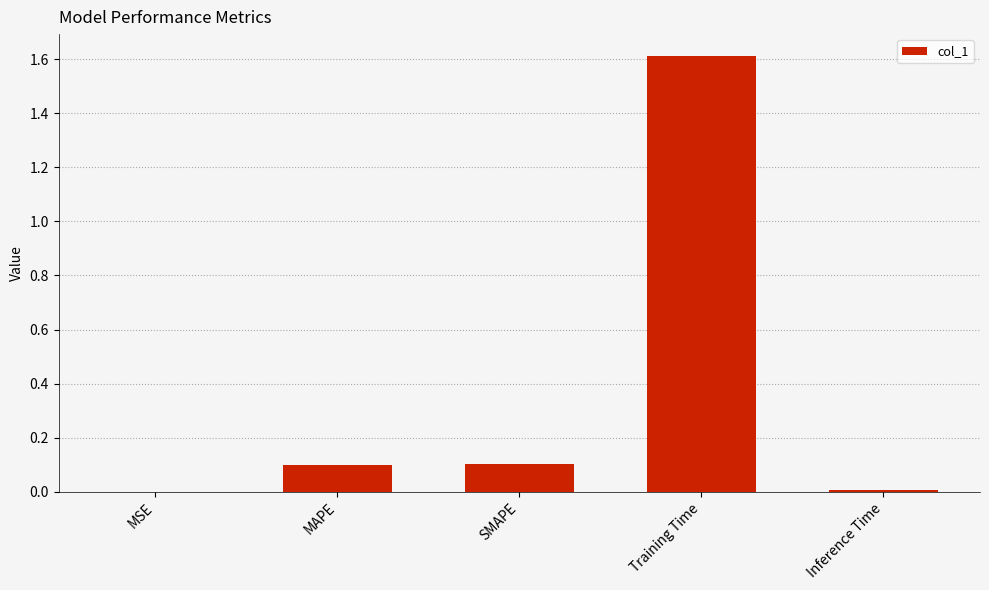

The value at MSE is 0.0. True or false?

True